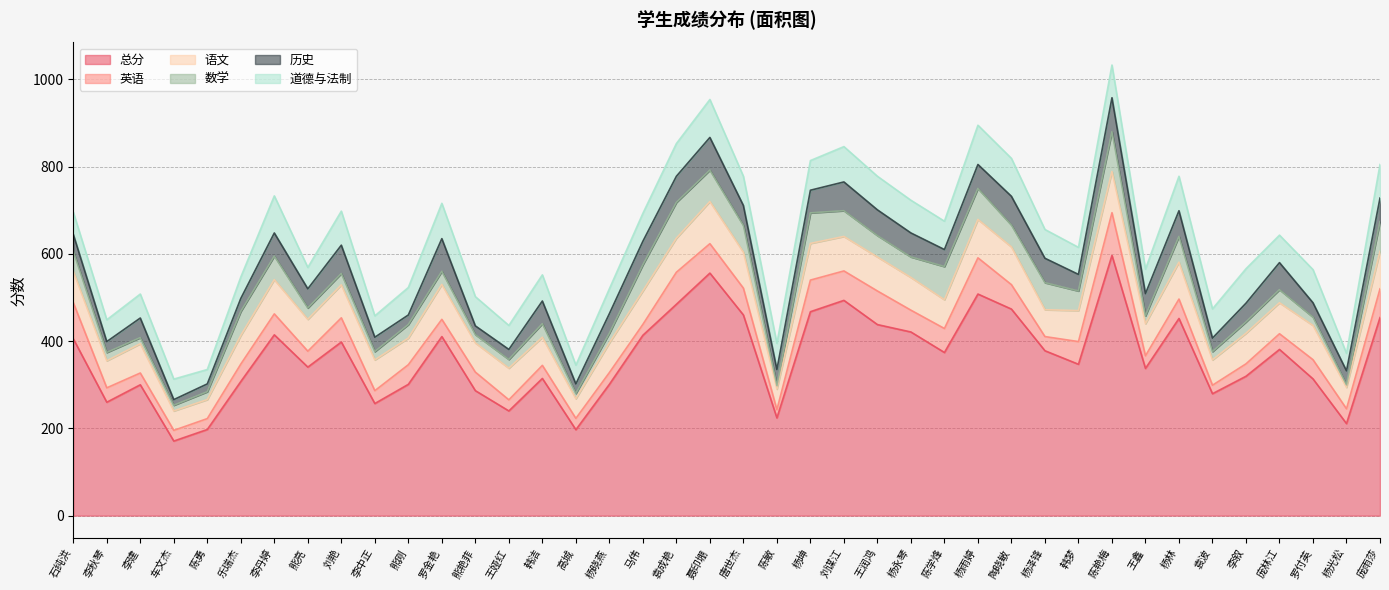

What is the difference between the second highest and minimum values in the 道德与法制 series?

54.0